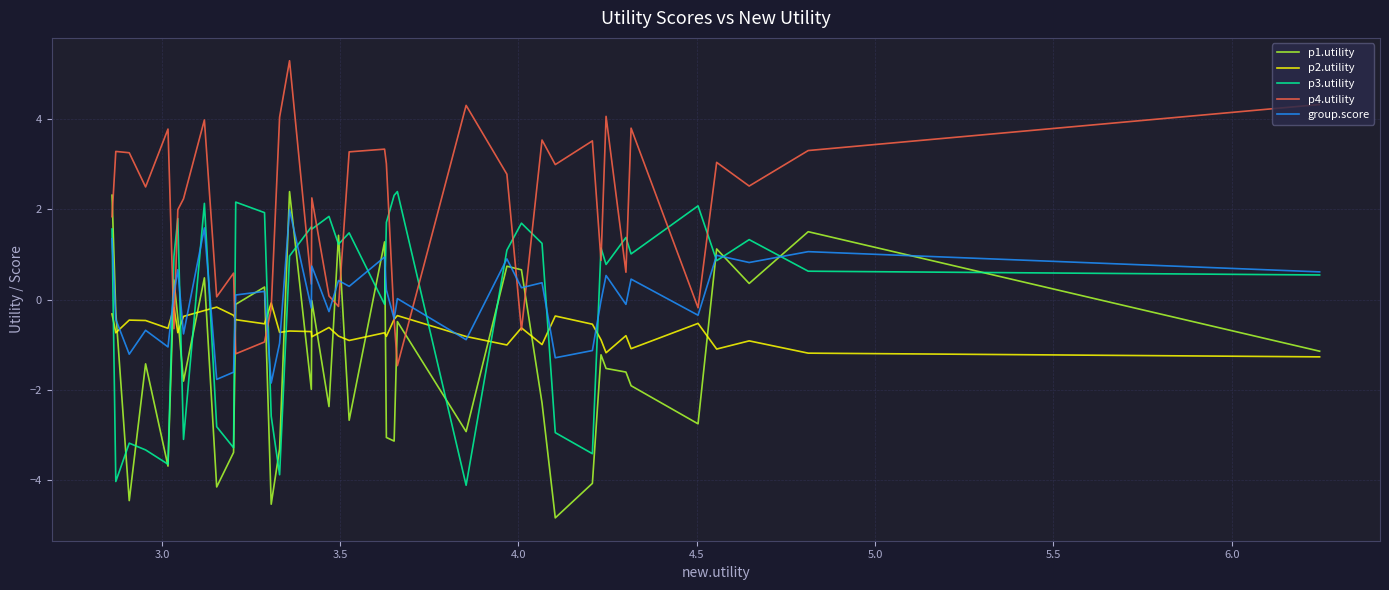

What is the greatest value displayed?

5.3